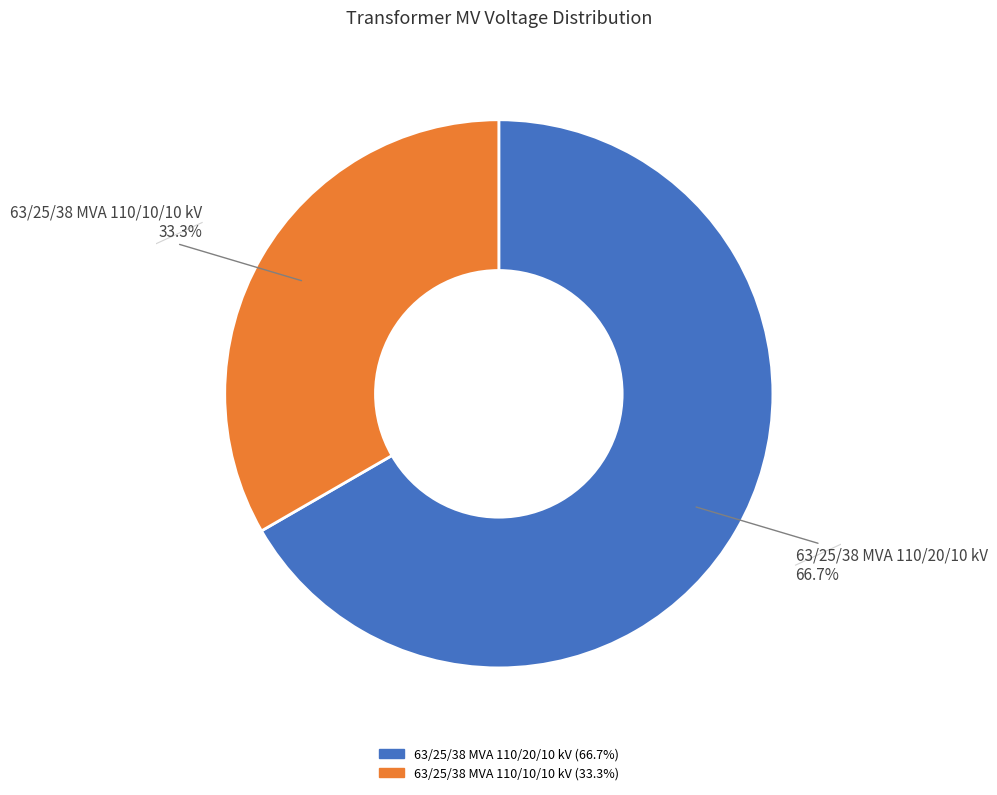

How much of the chart is everything except 63/25/38 MVA 110/20/10 kV?

33.3%